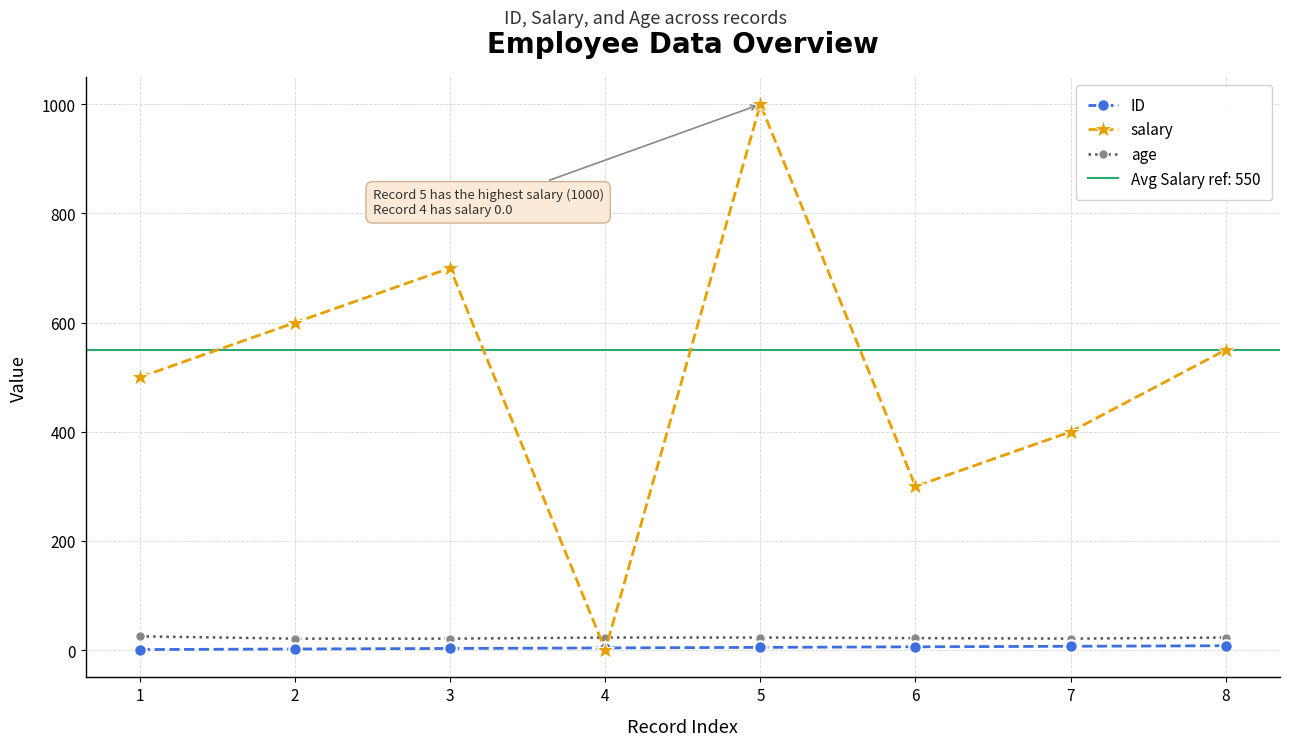

List the series in order of their peak value, highest first.

salary, age, ID